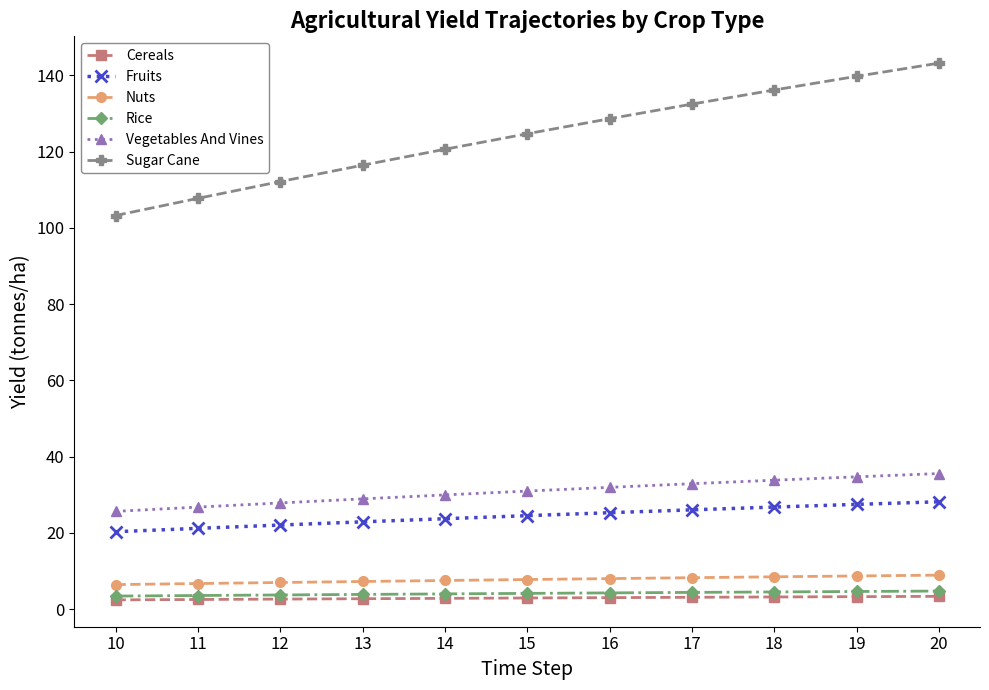

How many distinct data groups are displayed?

6